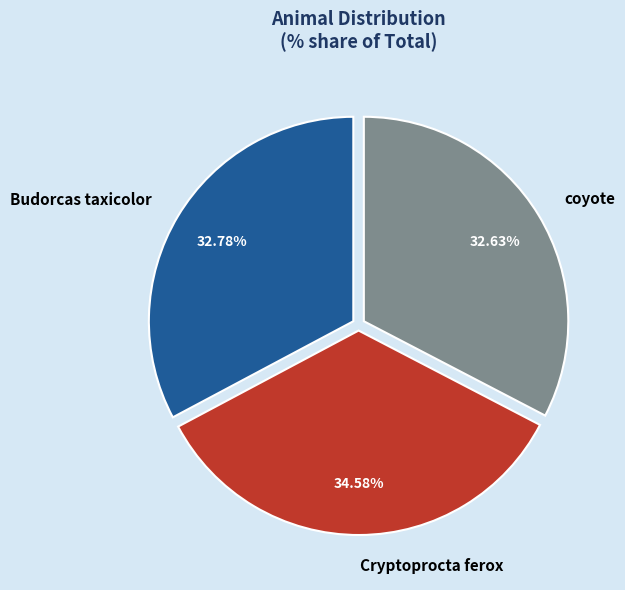

Combined, what portion of the pie is coyote and Budorcas taxicolor?

65.4%